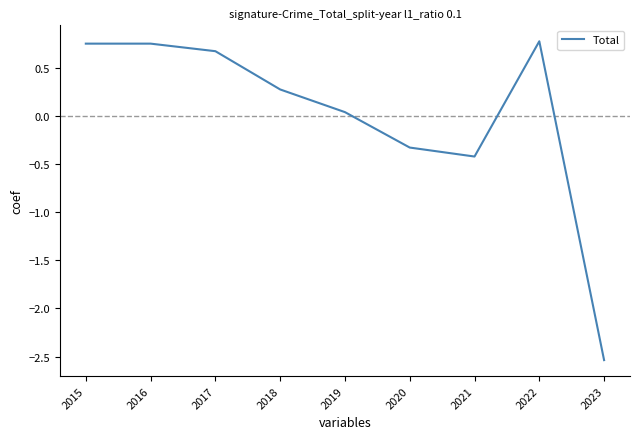

Where does the data first go above 0?

2015